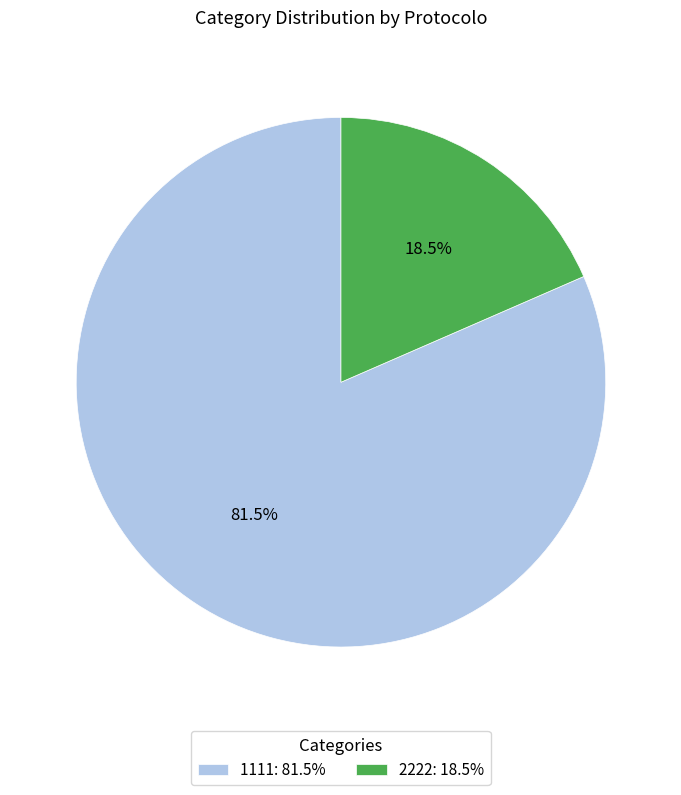

Does 1111 account for over 50% of the chart?

Yes